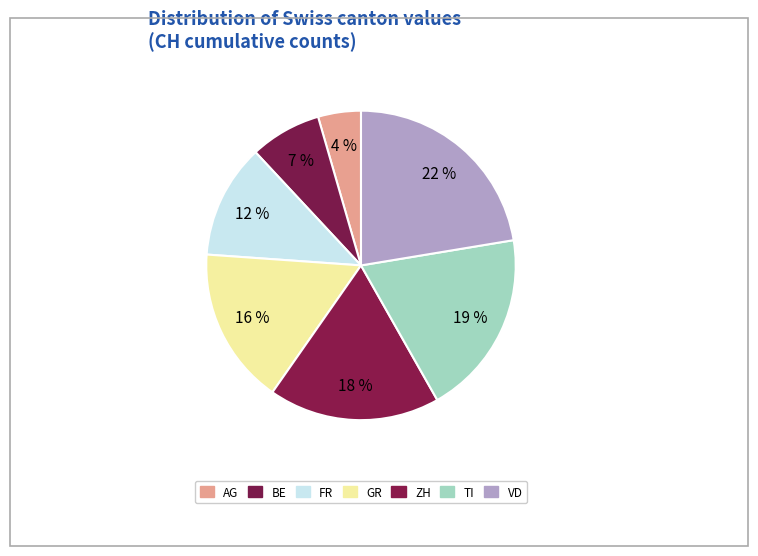

Which category has the smallest portion of the pie?

AG